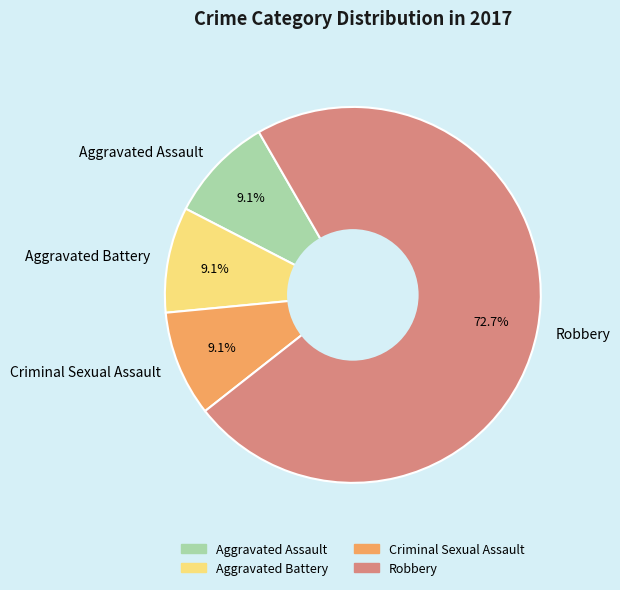

Approximately how many times larger is the value at Criminal Sexual Assault compared to Aggravated Battery?

1.0